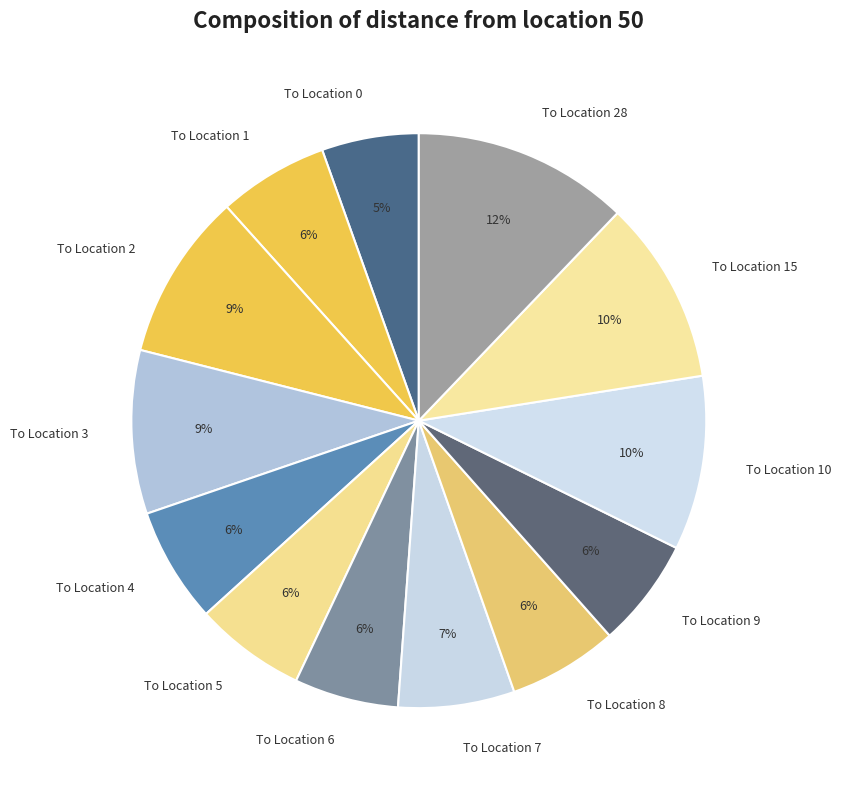

What is the largest slice in the pie chart?

To Location 28